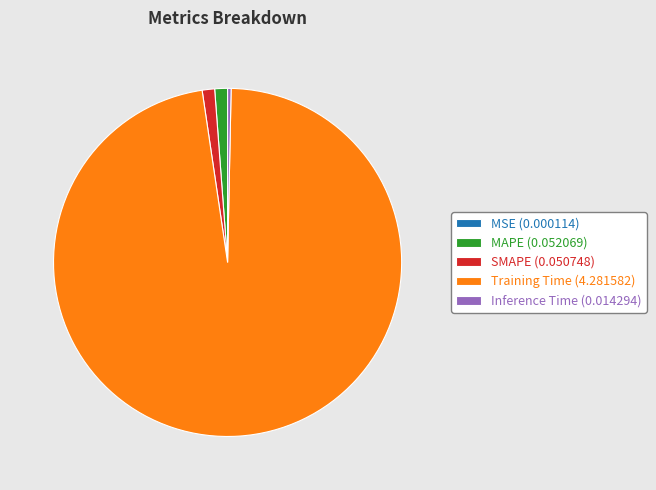

Is it true that MAPE is 8% of the pie?

False